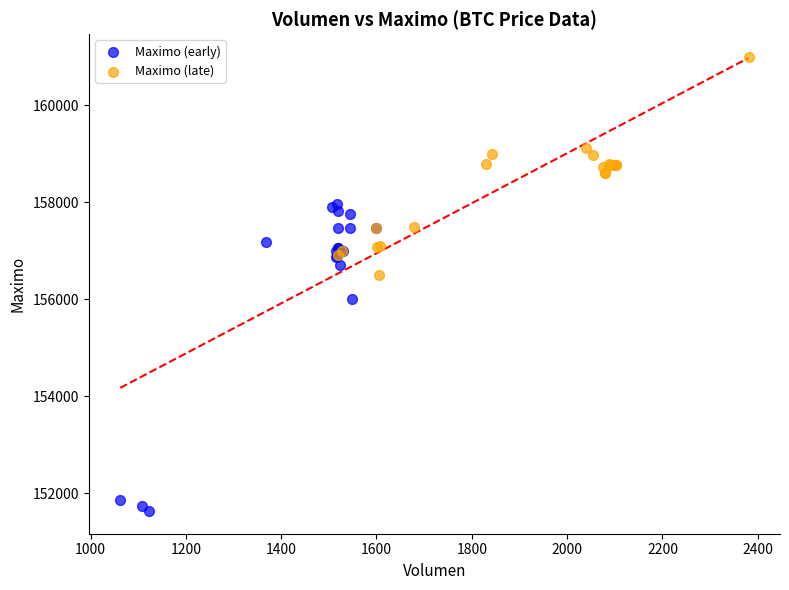

Which series has the widest spread of Y values?

Maximo (early)